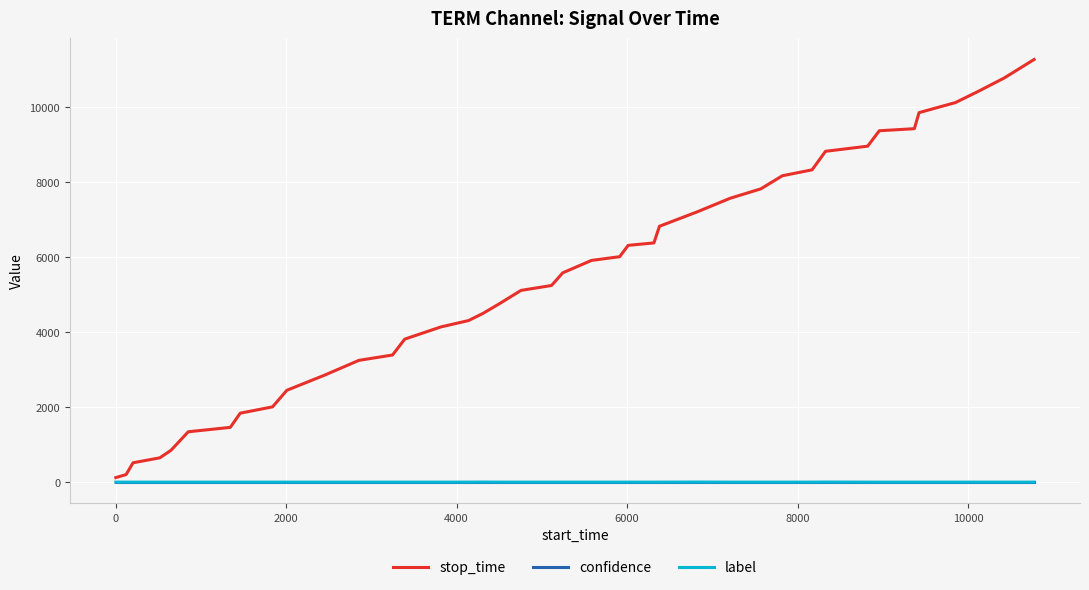

Which series has the largest total across all categories?

stop_time